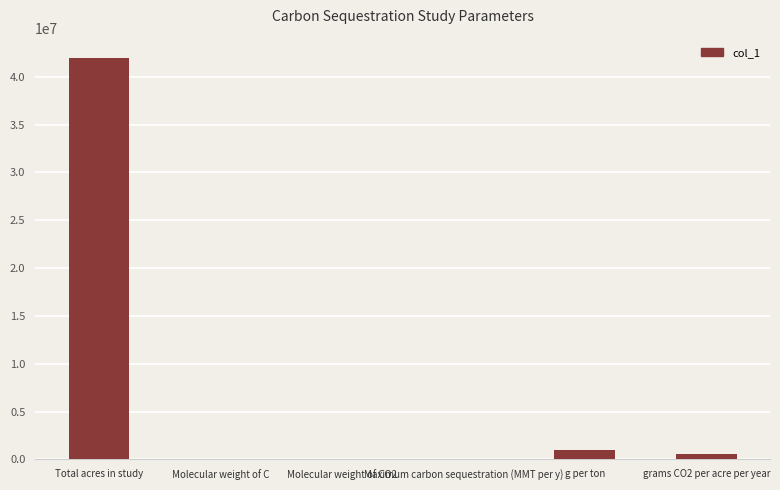

What is the greatest value displayed?

42000000.0